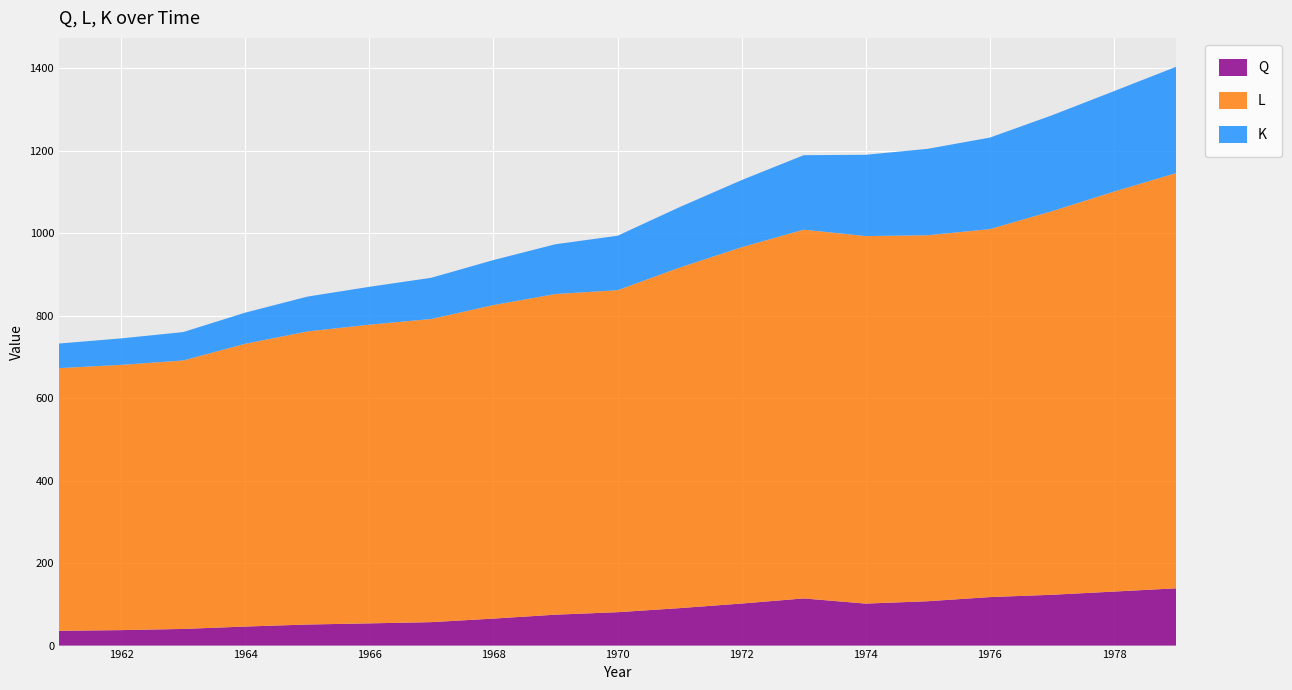

Reading left to right, list all the values displayed in this chart.

Q: 1961=35.9	1962=37.5	1963=40.4	1964=46.1	1965=51.0	1966=53.9	1967=56.8	1968=65.4	1969=74.9	1970=81.0	1971=90.8	1972=102.0	1973=114.4	1974=101.8	1975=107.6	1976=117.6	1977=123.2	1978=131.0	1979=138.8
L: 1961=637.0	1962=643.2	1963=651.0	1964=685.7	1965=710.7	1966=724.3	1967=735.2	1968=760.3	1969=777.6	1970=780.8	1971=825.8	1972=864.1	1973=894.2	1974=891.2	1975=887.5	1976=892.3	1977=930.1	1978=969.9	1979=1006.9
K: 1961=59.6	1962=64.2	1963=68.8	1964=75.5	1965=84.4	1966=91.8	1967=99.9	1968=109.1	1969=120.7	1970=132.0	1971=146.6	1972=162.7	1973=180.6	1974=197.1	1975=209.6	1976=221.9	1977=232.5	1978=243.5	1979=257.7